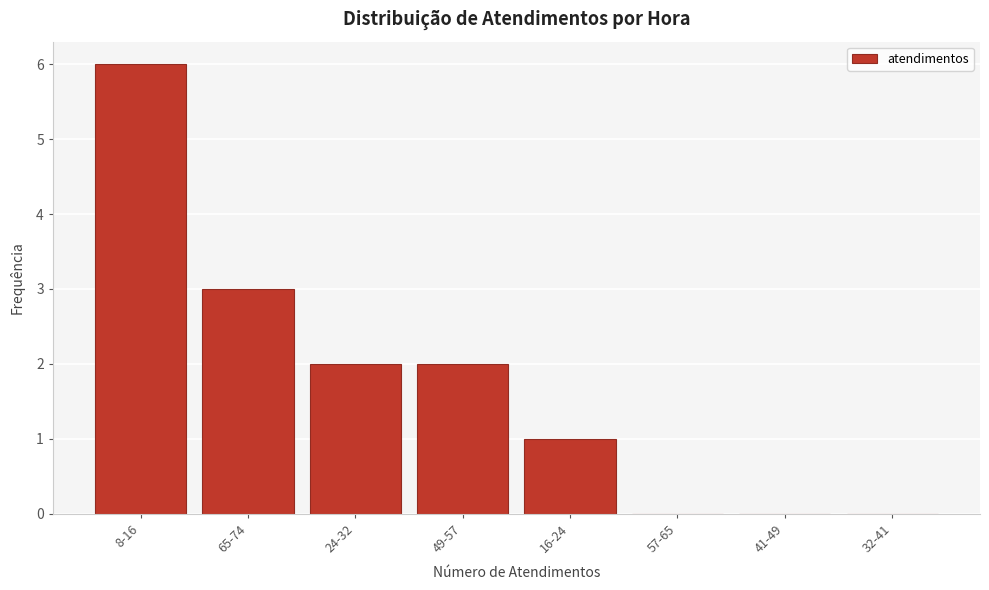

Reading left to right, transcribe all the data shown in this chart.

8-16=6	65-74=3	24-32=2	49-57=2	16-24=1	57-65=0	41-49=0	32-41=0